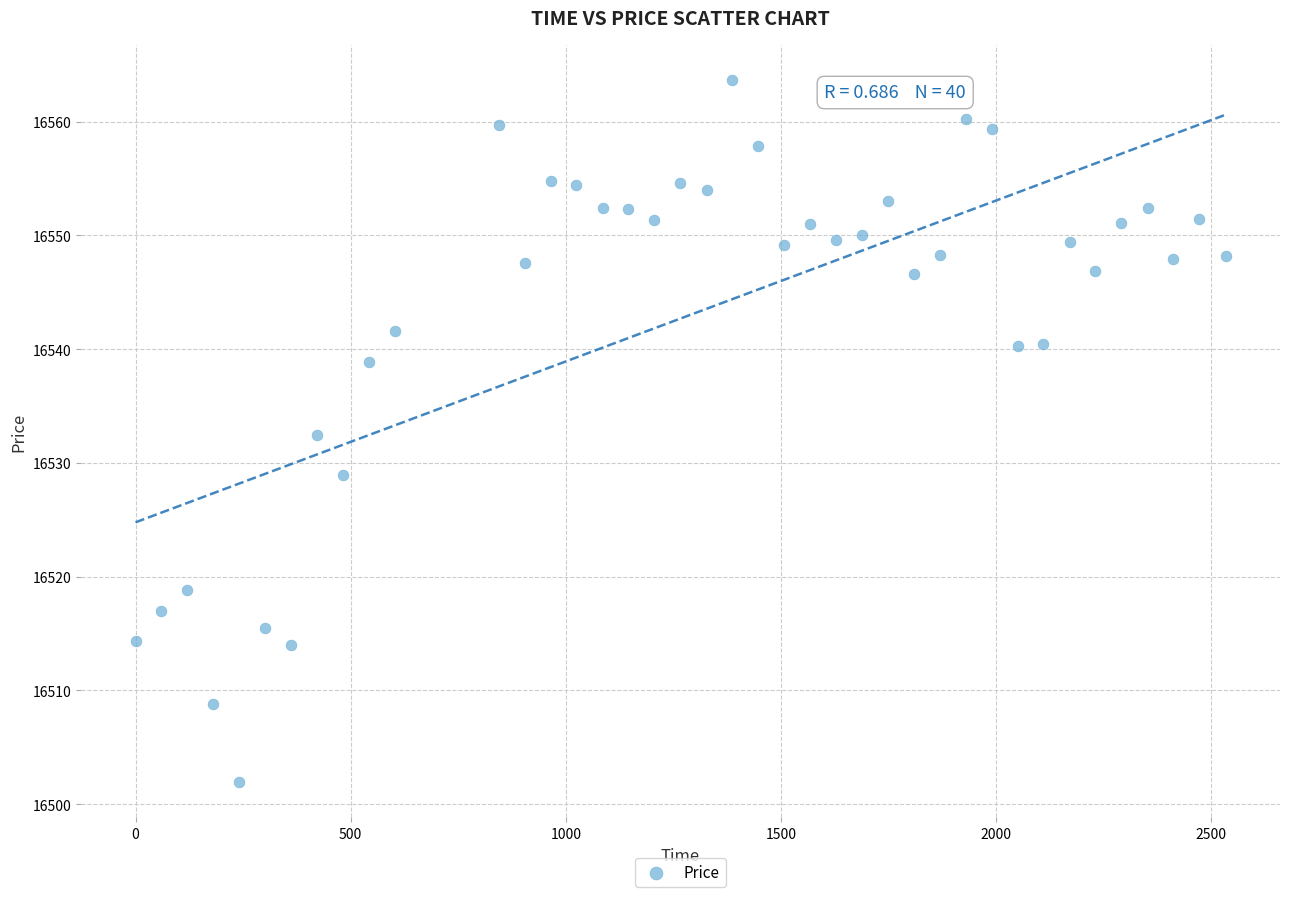

What is the range of Y values (max minus min)?

61.7